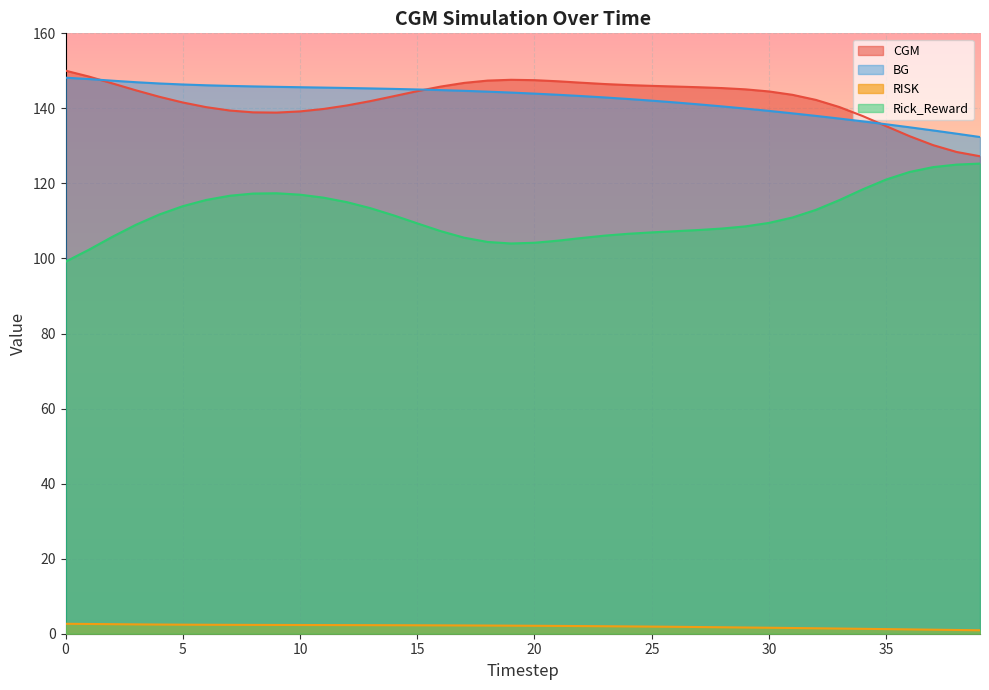

Is the value of BG at 19 greater than the value of RISK at 7?

Yes